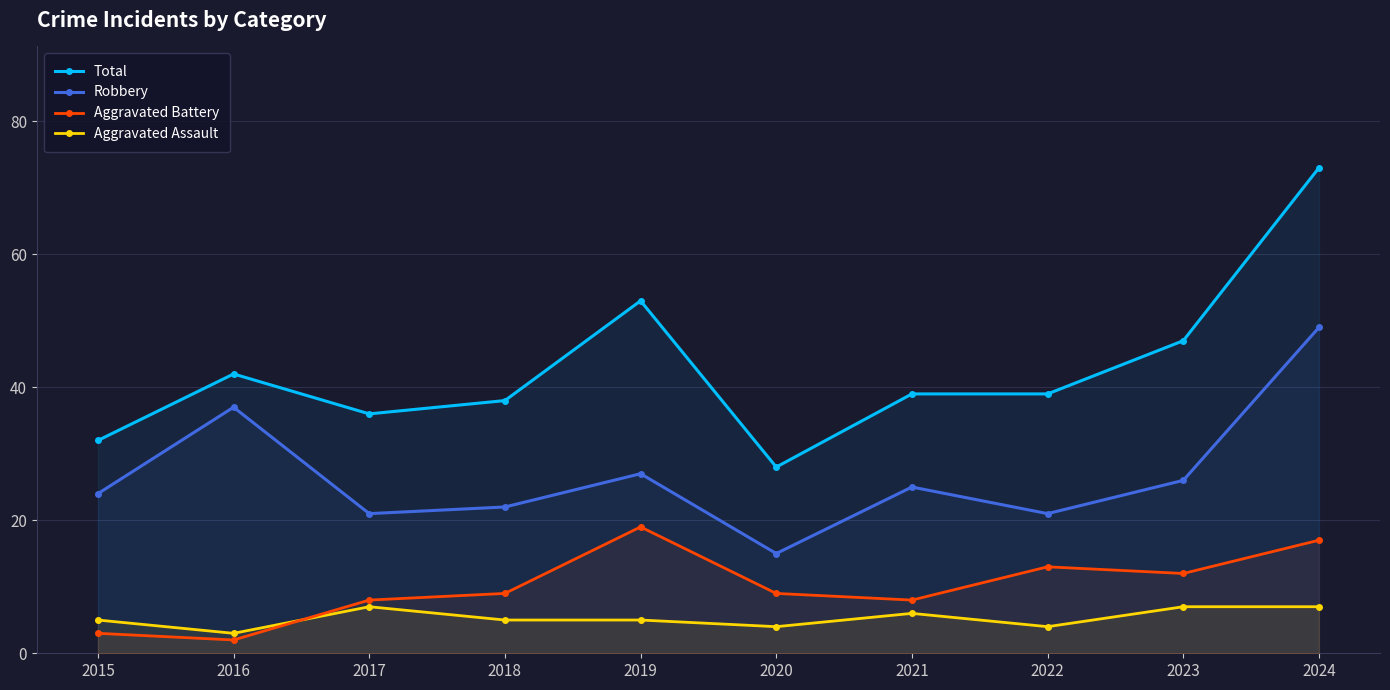

What is the difference between the highest and lowest values at 2023?

40